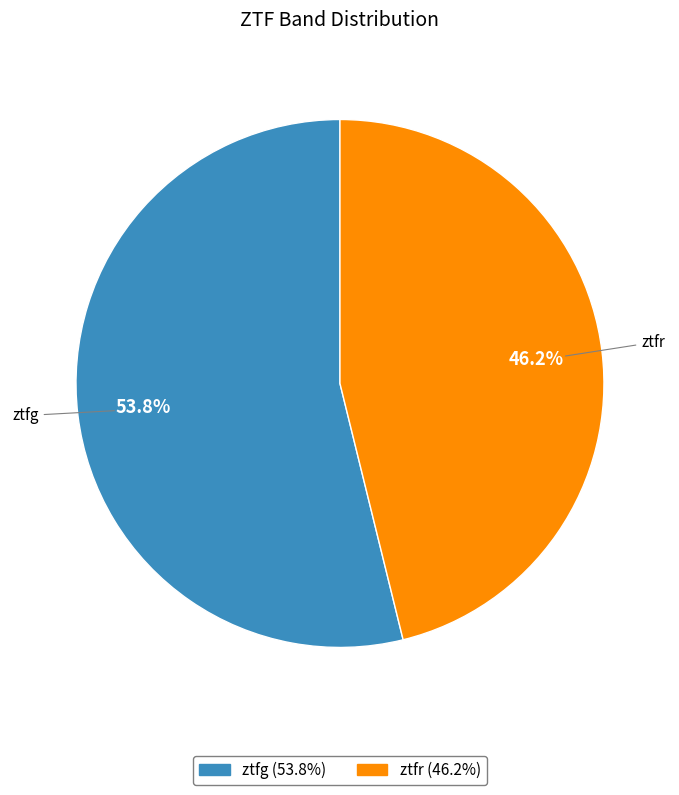

To the nearest percent, what percentage of the pie is ztfg?

54%